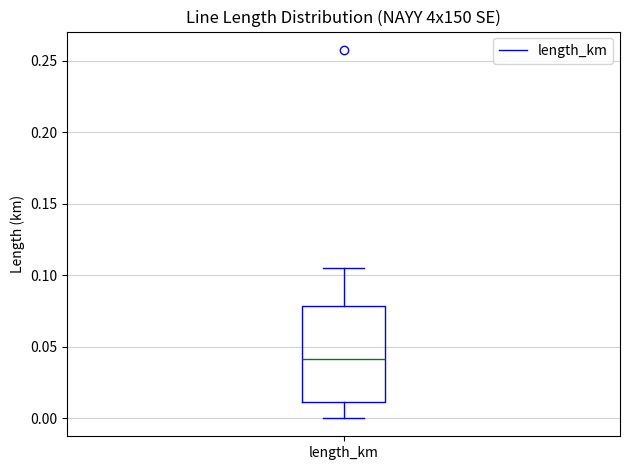

Transcribe this box plot: give where the median line is, the range the box spans, and where the two whiskers end, as read against the y-axis. The values are not printed on the chart, so give them approximately, as read against the axis.

median 0.040, box 0.010 to 0.080, whiskers 0.000 to 0.105